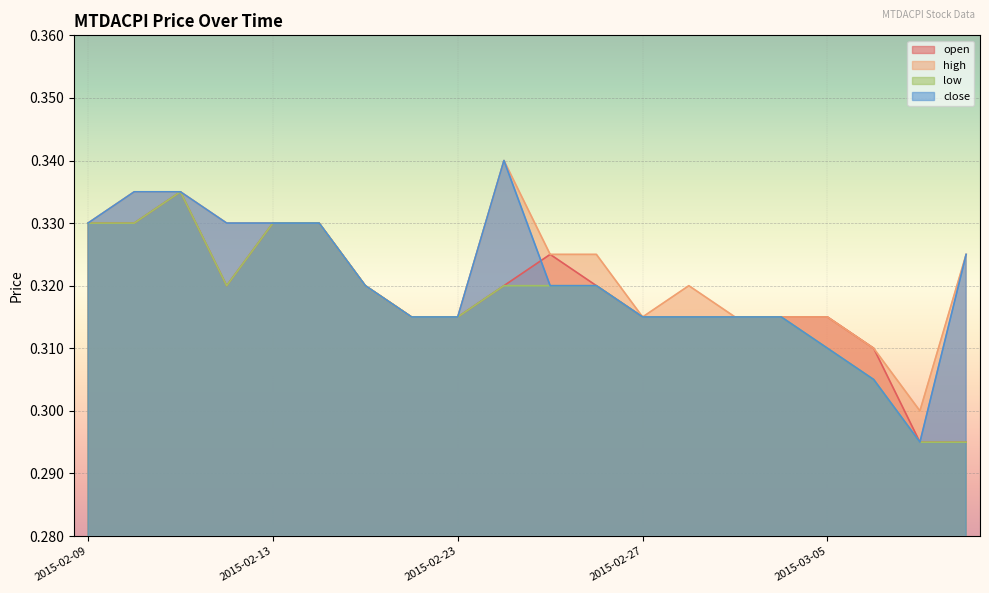

True or false: open and low cross at least once.

False